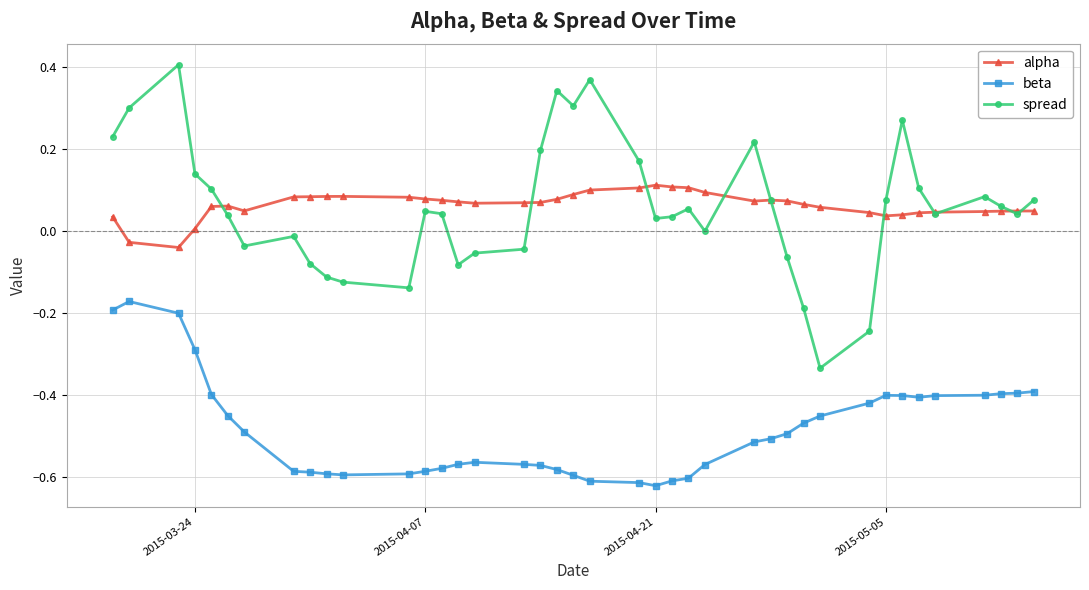

Which series has the widest spread of values?

spread